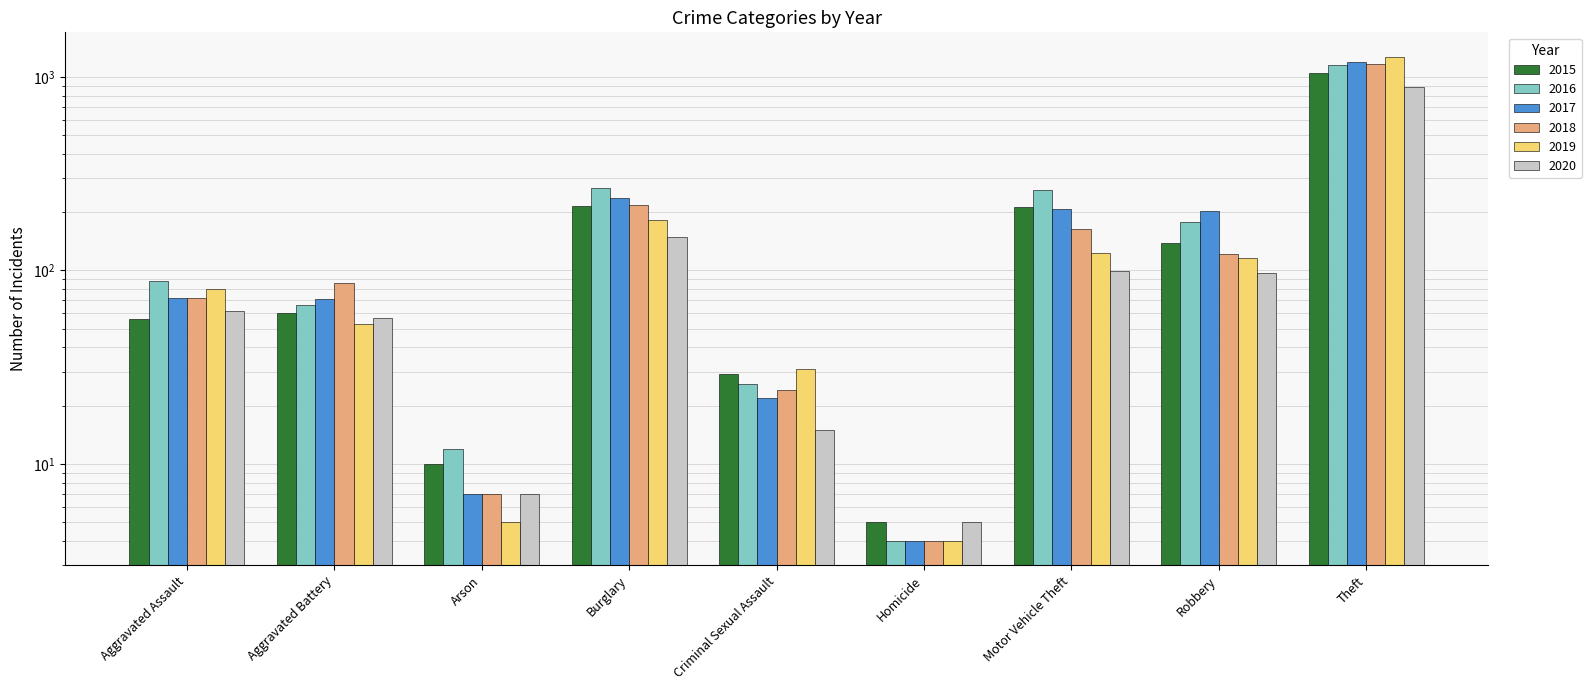

How many bars are there in total?

54